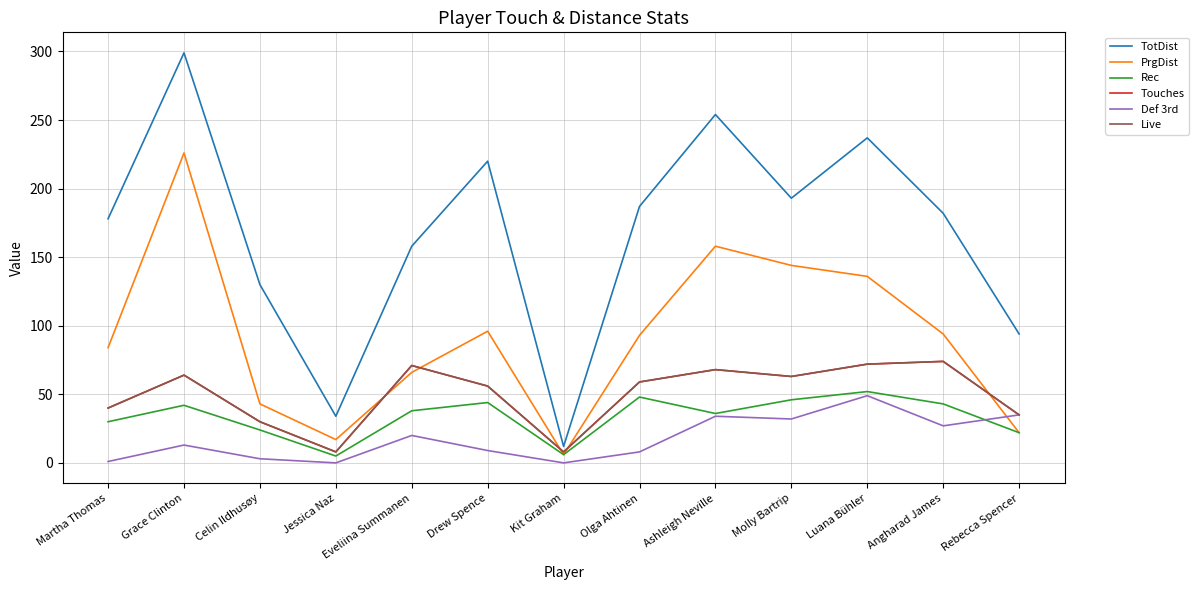

Which series has the largest total across all categories?

TotDist